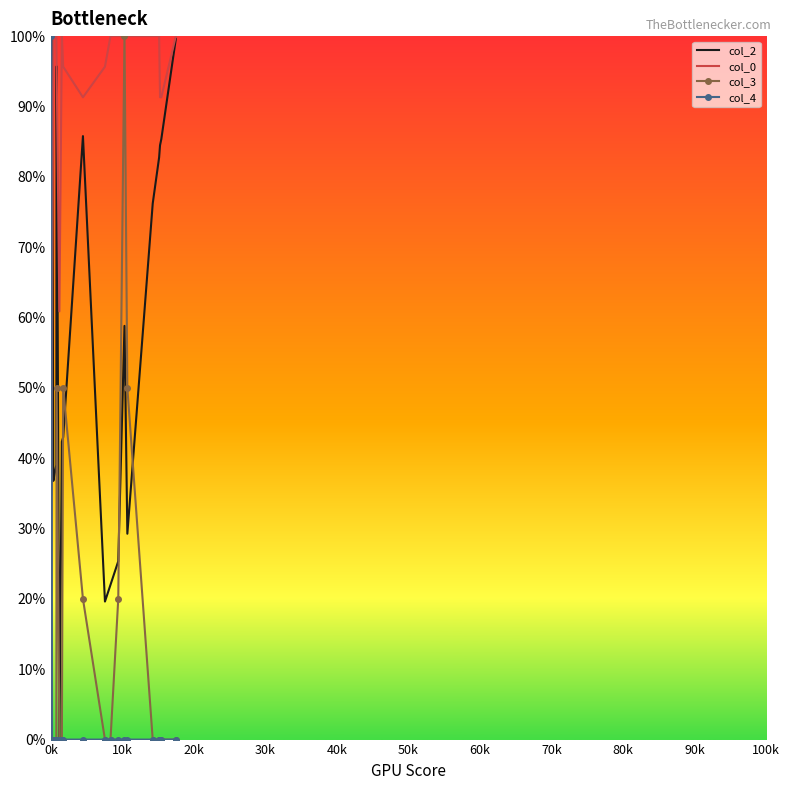

True or false: col_4 and col_0 cross at least once.

True